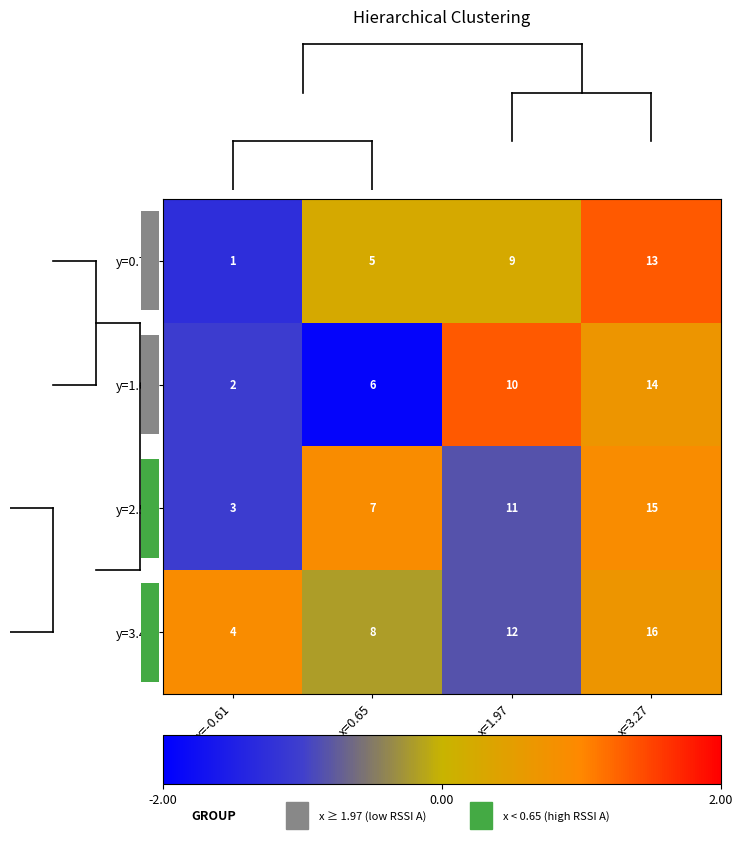

How many values in the y=3.42 series are below 0?

2